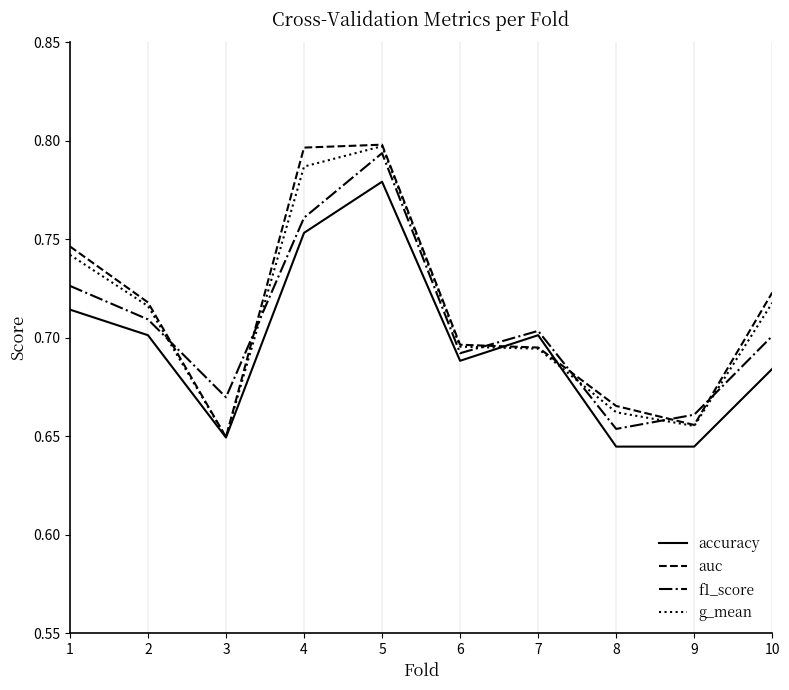

The auc series shows 0.7 at 7. True or false?

True